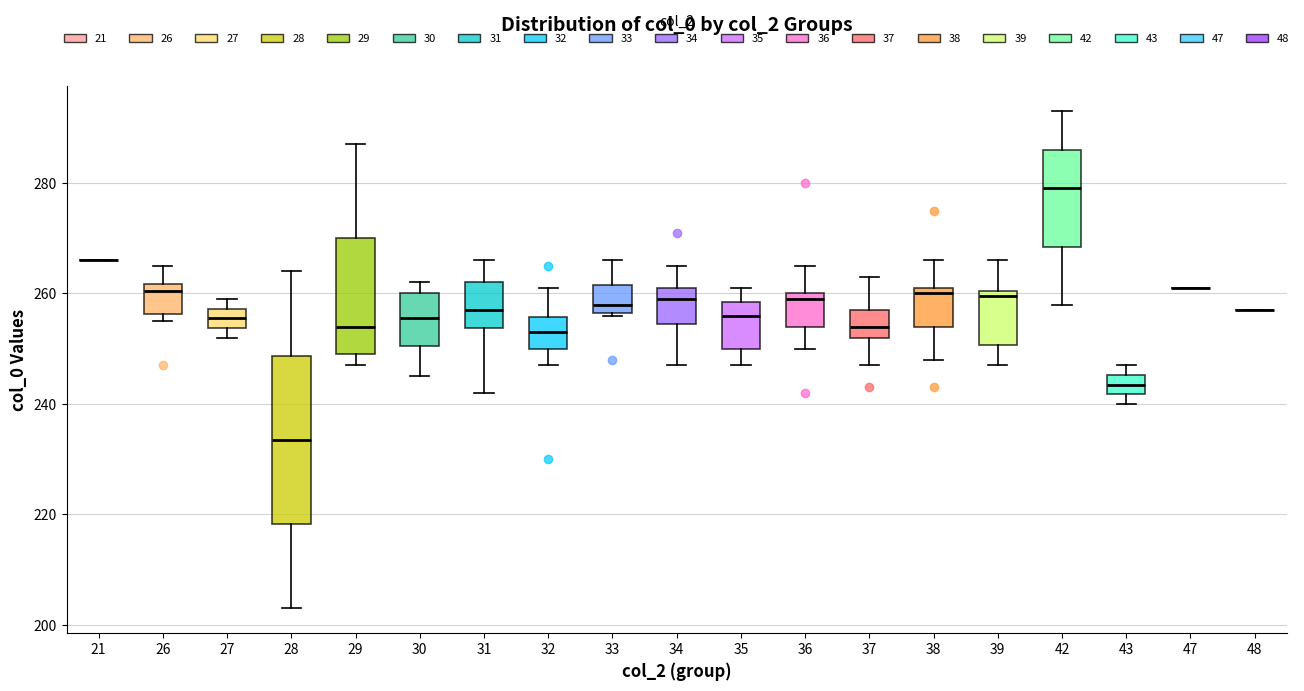

Which box is the tallest, from its lower edge to its upper edge?

28